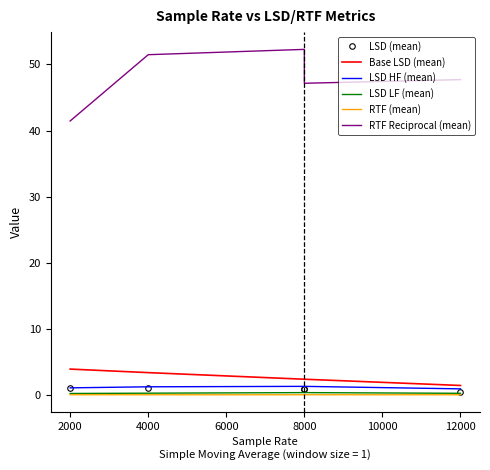

Which series has the widest spread of values?

RTF Reciprocal (mean)